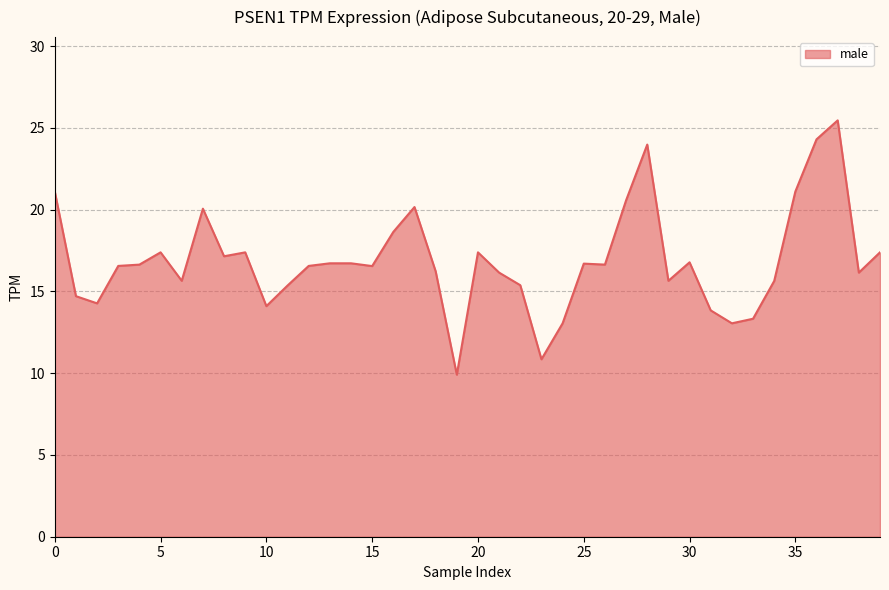

What is the difference between the maximum and minimum values?

15.6